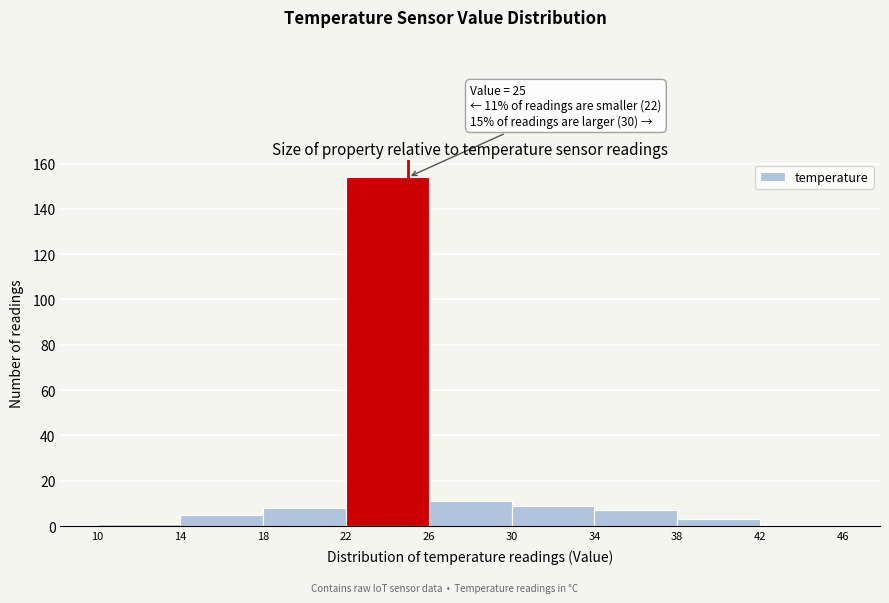

Which range on the x-axis has the tallest bar?

22 to 26